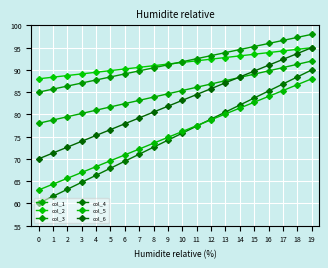

True or false: col_3 and col_4 cross at least once.

False